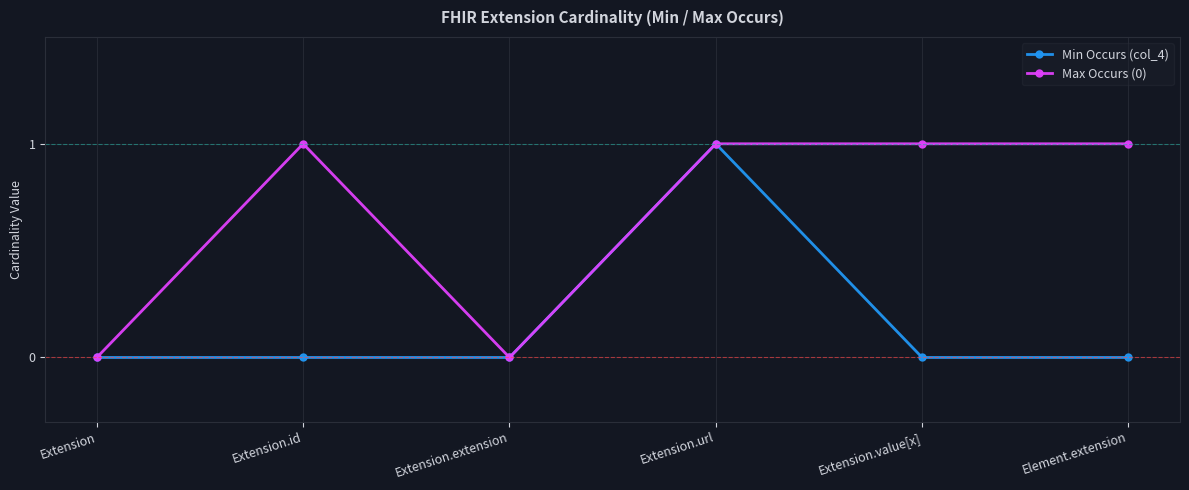

How many data points does each series have?

6